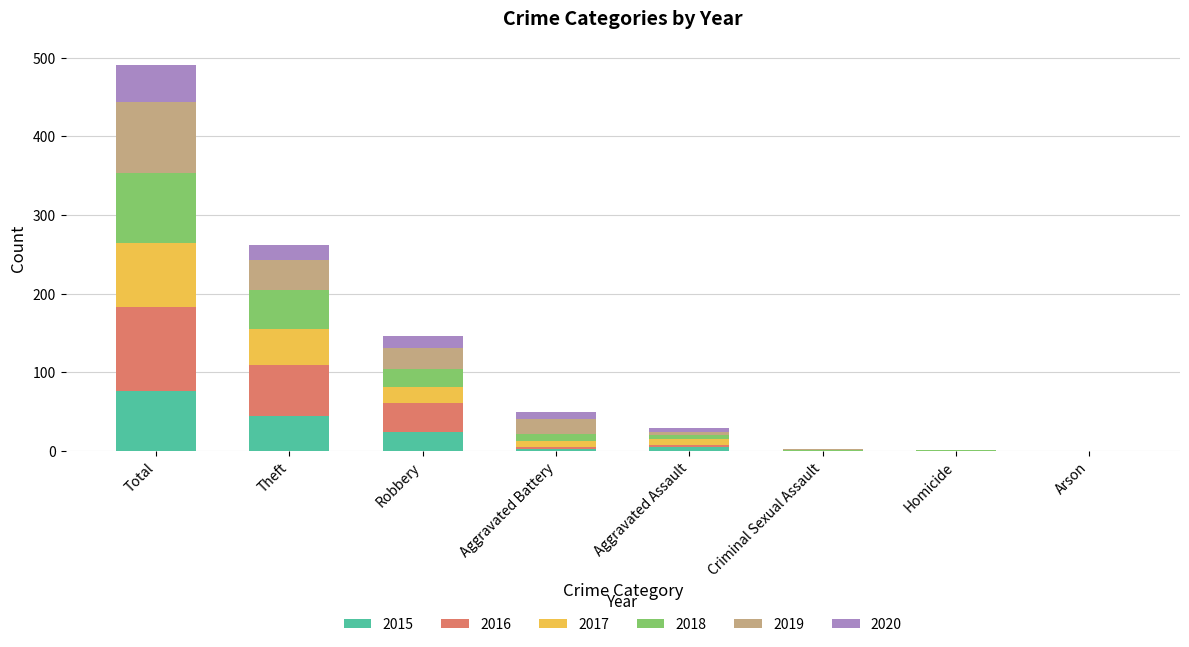

Which category has the highest value in the 2015 series?

Total